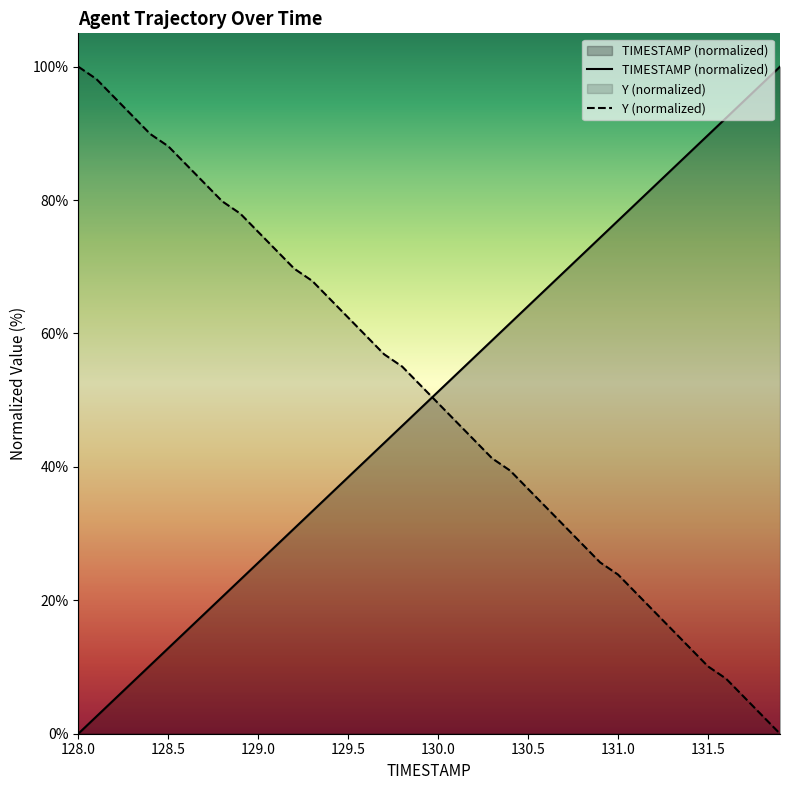

What is the maximum value shown in the chart?

100.0